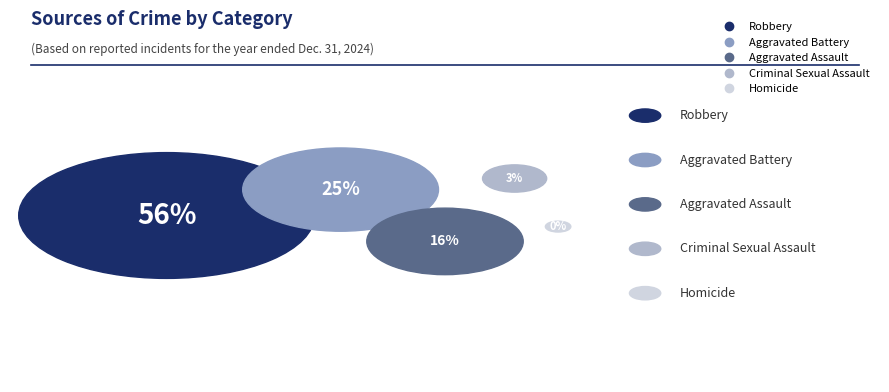

Combined, do Criminal Sexual Assault and Homicide account for over 50%?

No